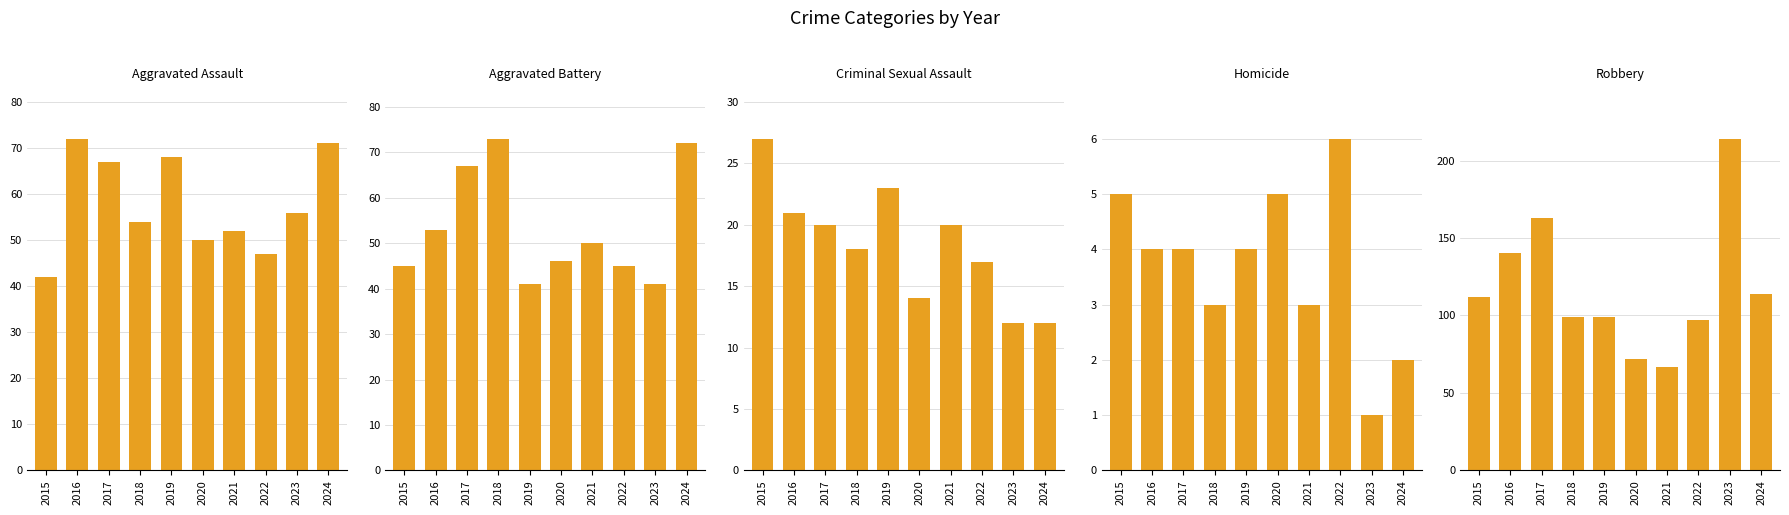

What is the value of the Aggravated Assault bar at the 3rd from the left?

67